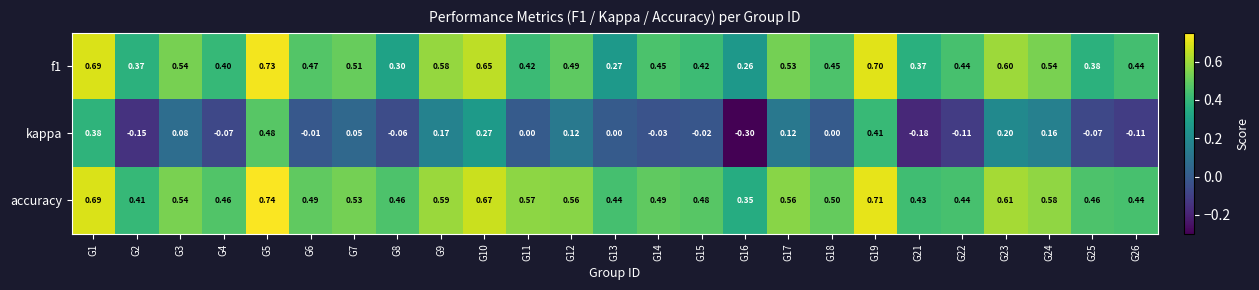

Which series changed the most between G11 and G21?

kappa